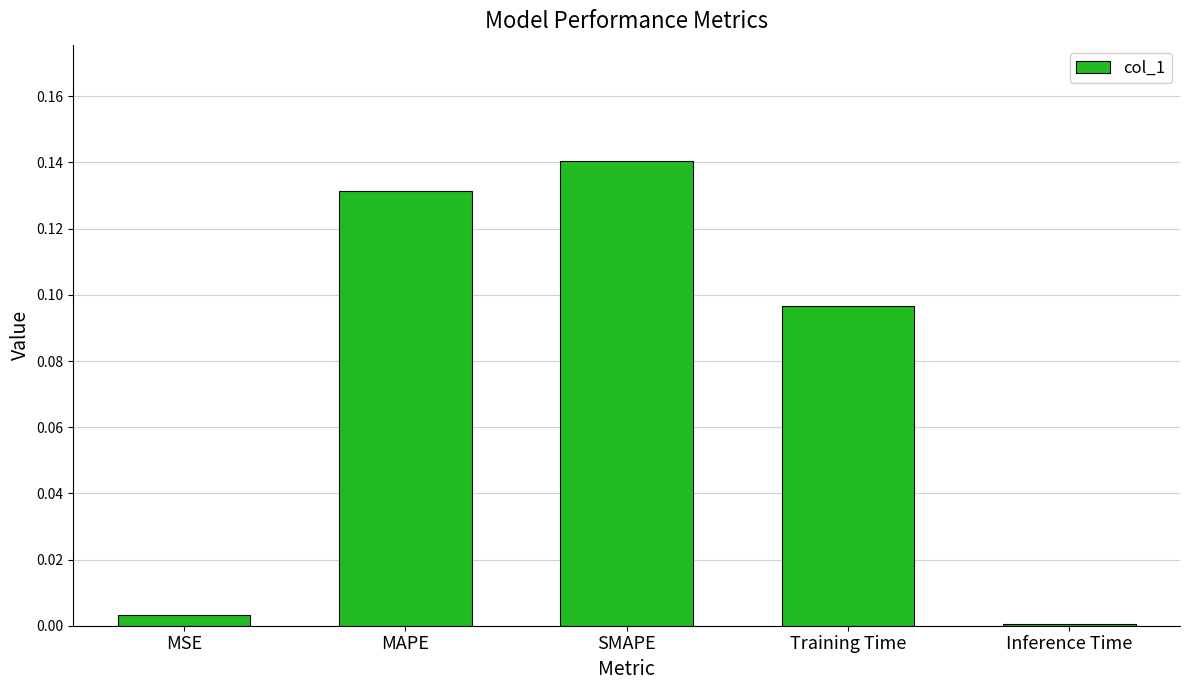

Between SMAPE and Training Time, which is larger?

SMAPE